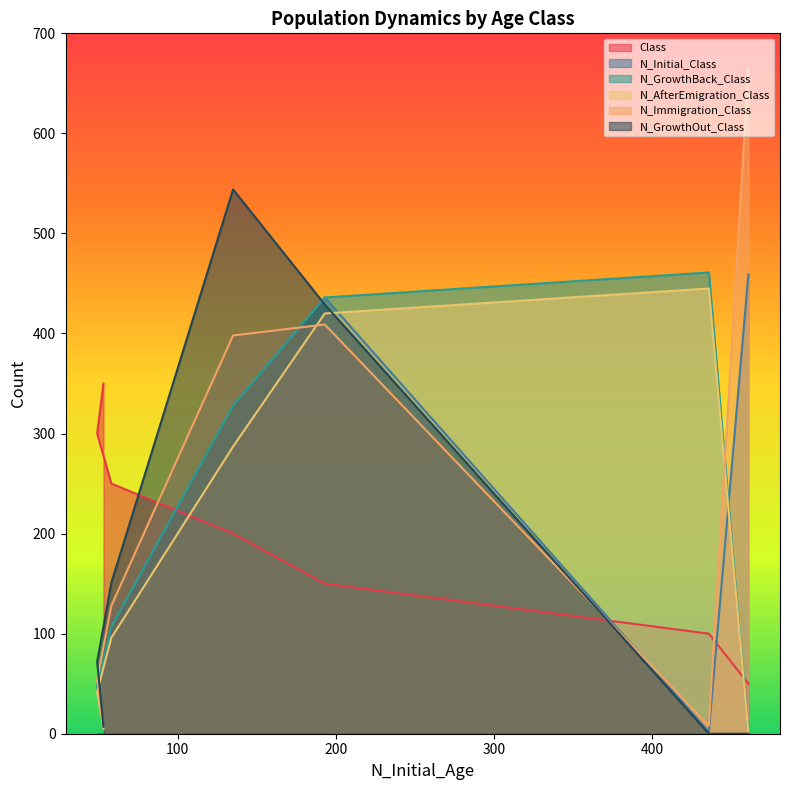

What are all the series names shown in the legend?

Class, N_Initial_Class, N_GrowthBack_Class, N_AfterEmigration_Class, N_Immigration_Class, N_GrowthOut_Class